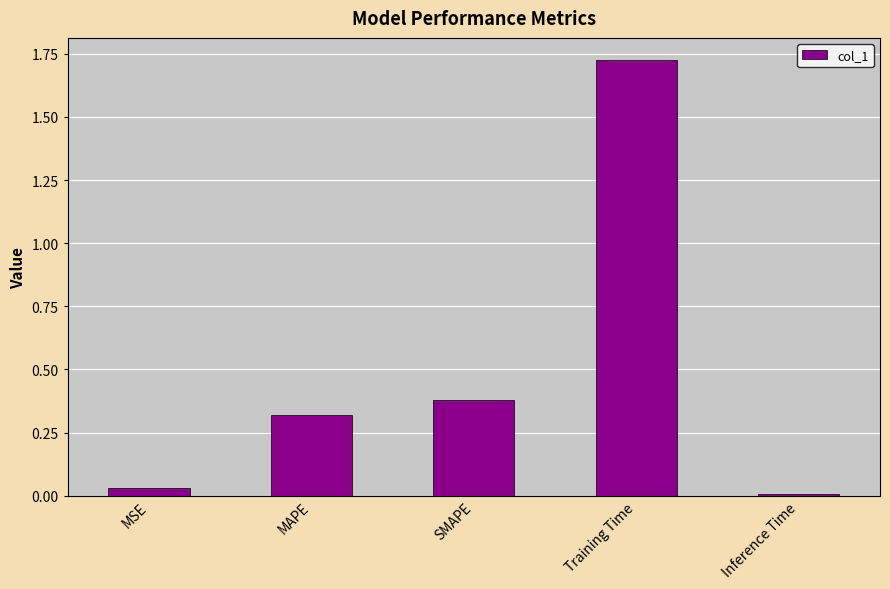

What is the label of the 2nd bar from the right?

Training Time